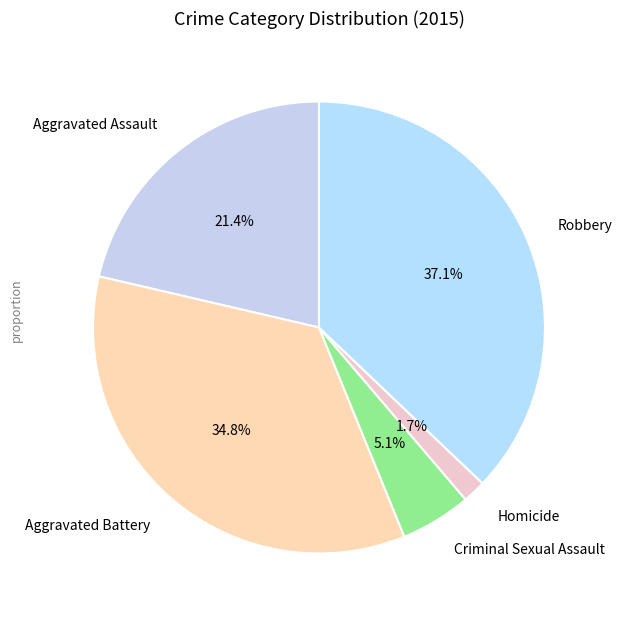

Is it true that Criminal Sexual Assault is 1% of the pie?

False